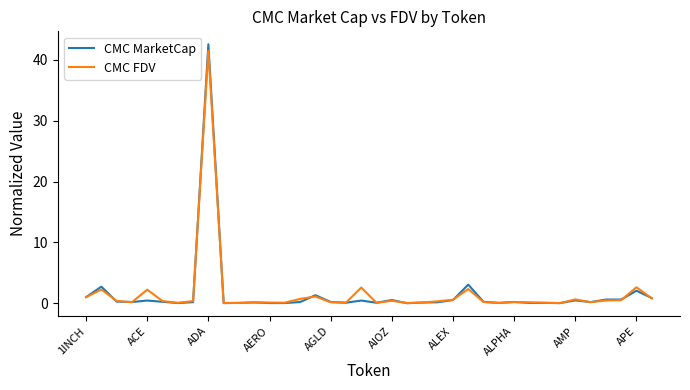

What is the highest value of the CMC MarketCap series?

42.6